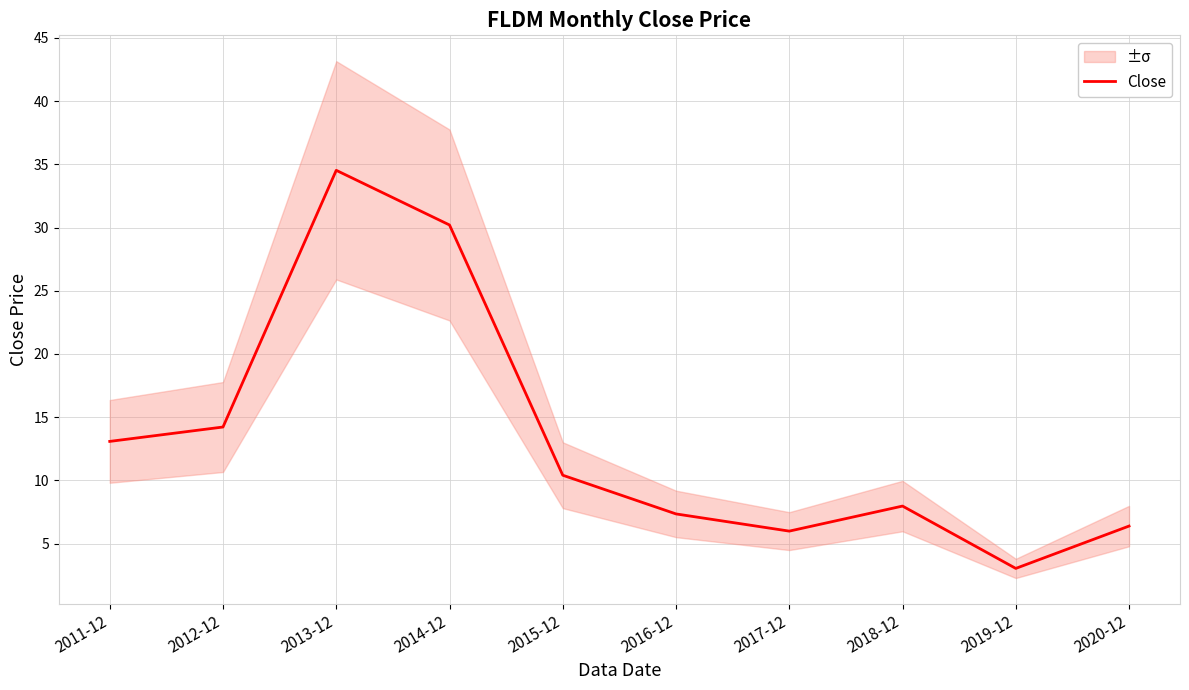

Which category has the lowest value across all series?

2019-12